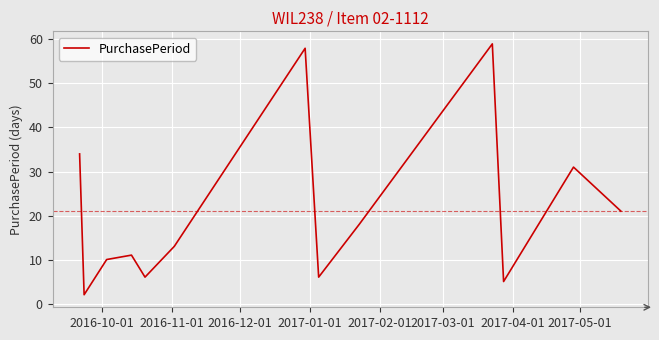

What is the difference between the maximum and minimum values?

57